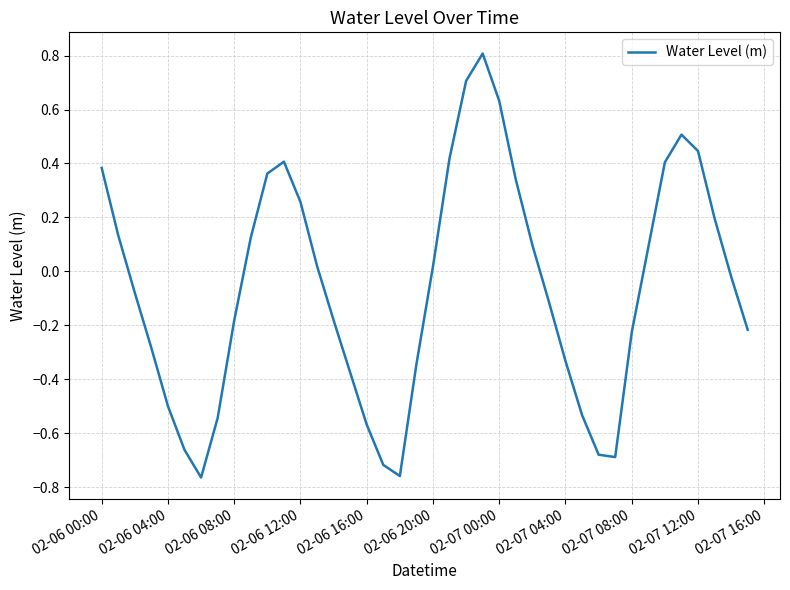

What is the difference between the maximum and minimum values?

1.6